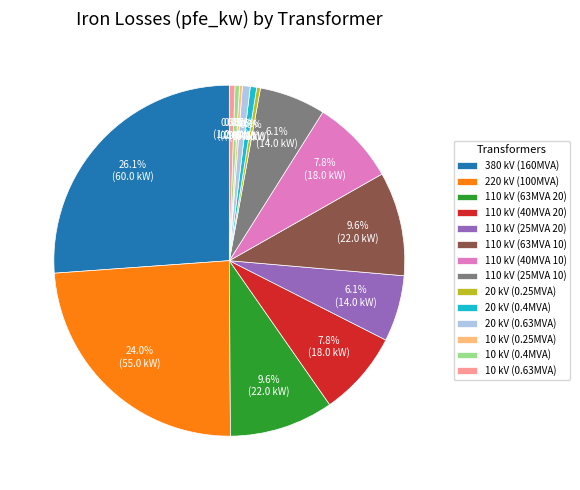

Which category has the biggest portion of the pie?

380 kV (160MVA)